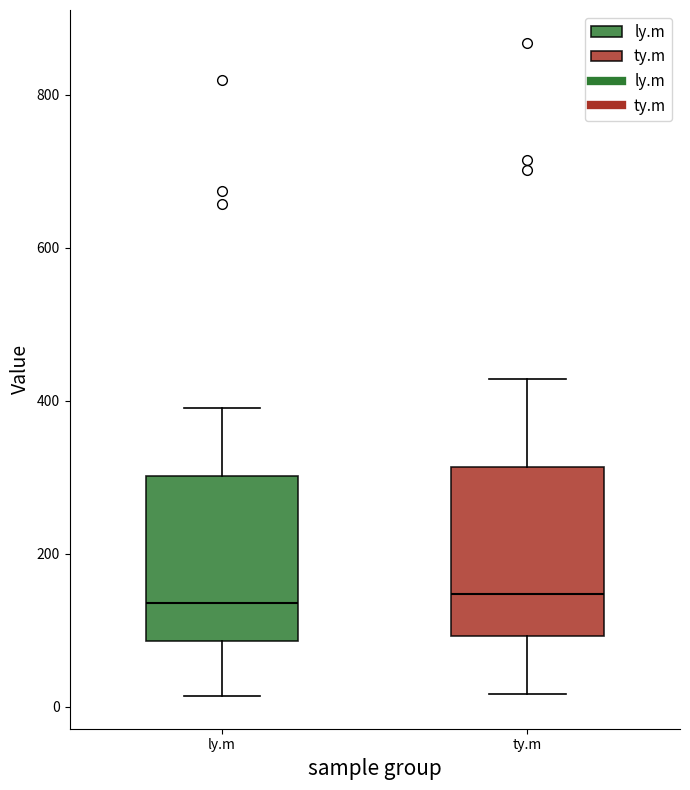

Reading left to right, read every box against the y-axis: the position of its median line, the range the box covers, and the ends of its whiskers. The values are not printed on the chart, so give them approximately, as read against the axis.

ly.m: median 140, box 80 to 300, whiskers 20 to 400
ty.m: median 140, box 100 to 320, whiskers 20 to 420